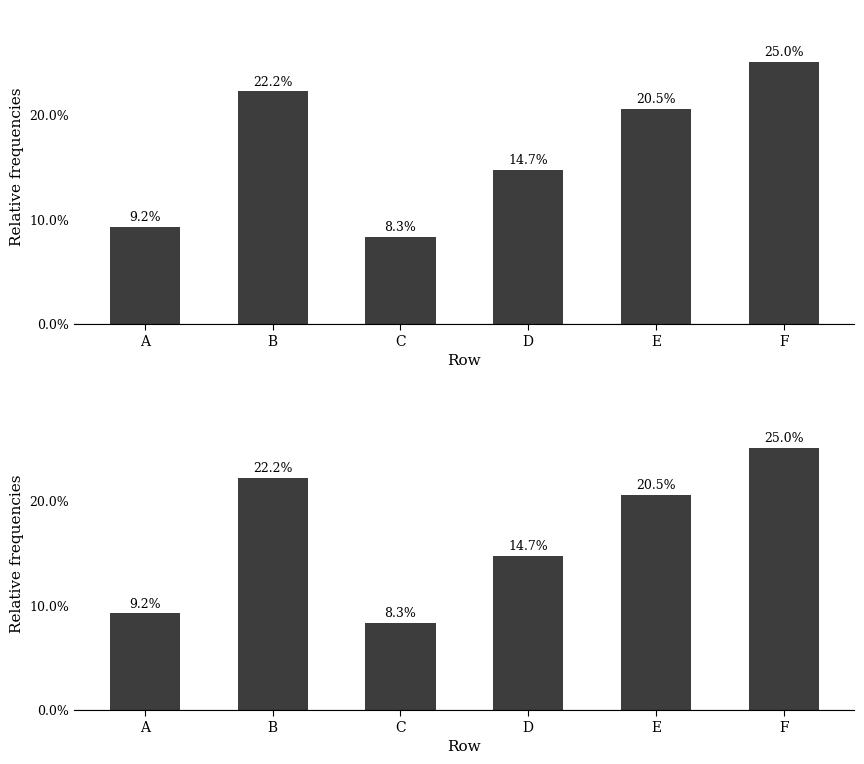

Reading right to left, list all the values displayed in this chart.

25.0	20.5	14.7	8.3	22.2	9.2